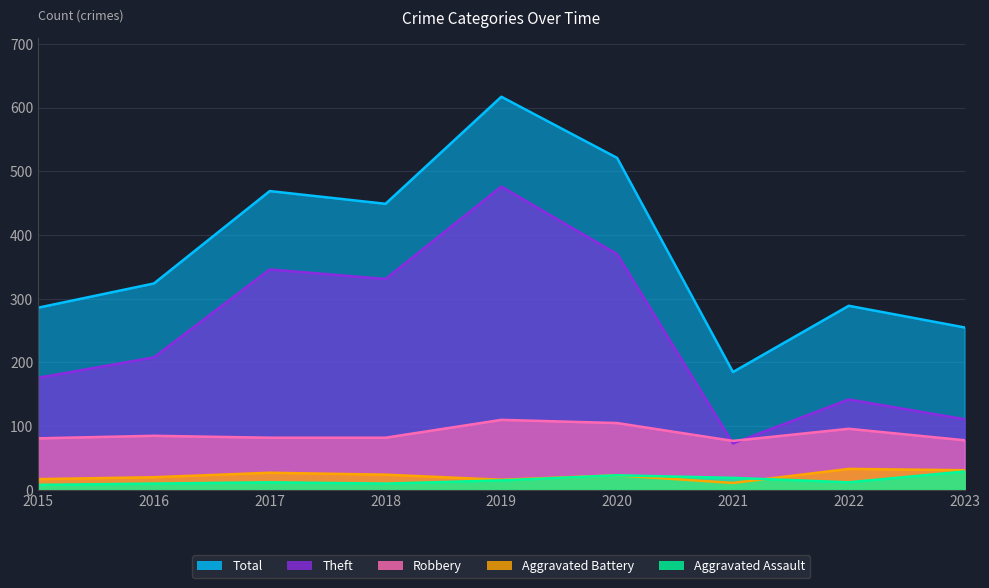

At which label does Aggravated Battery reach its minimum?

2021